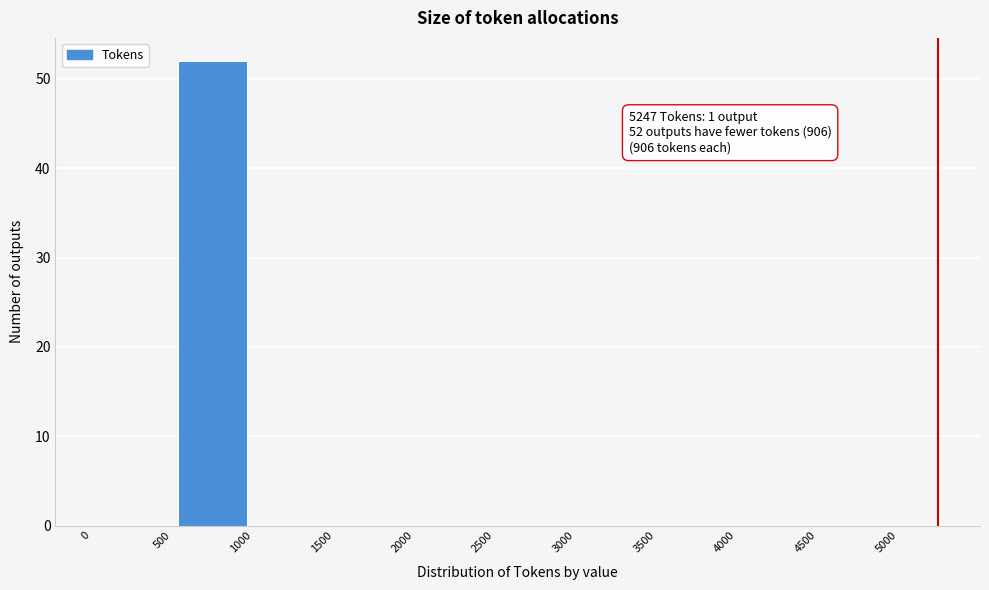

Which range on the x-axis has the tallest bar?

500 to 1000